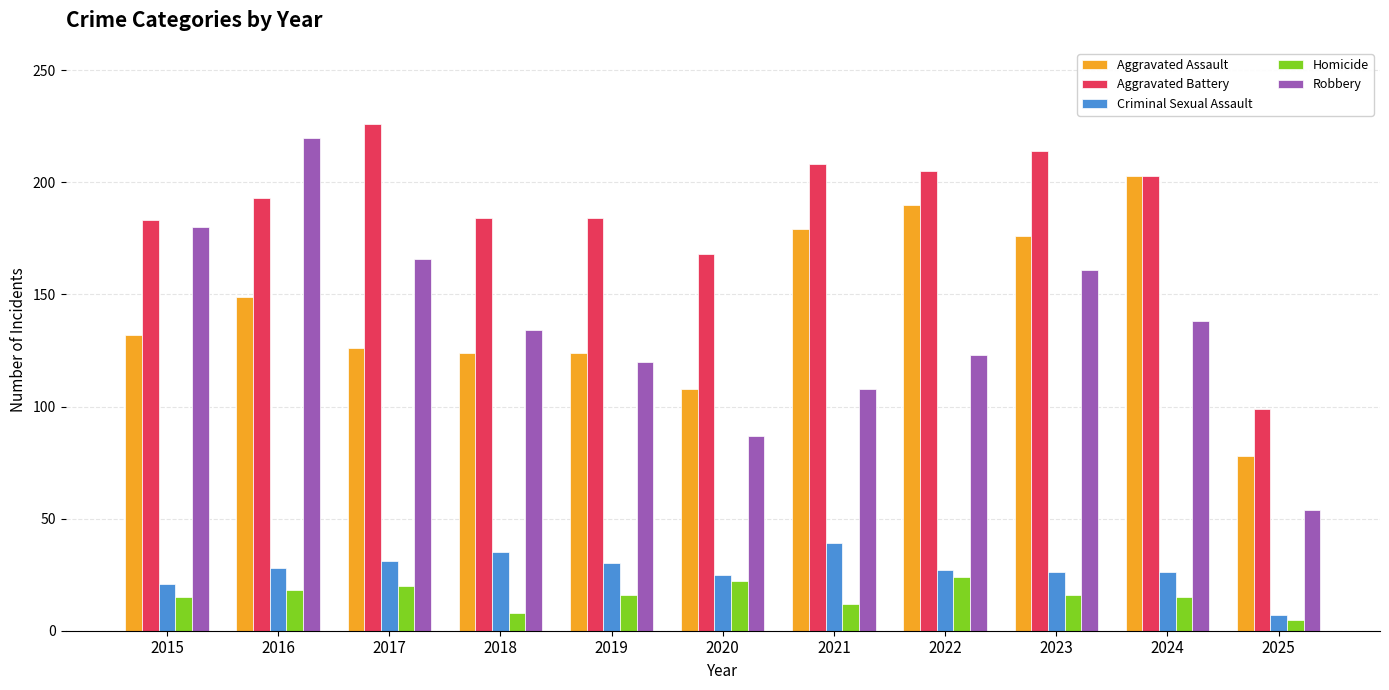

What is the difference between the maximum and second lowest values in the Aggravated Battery series?

58